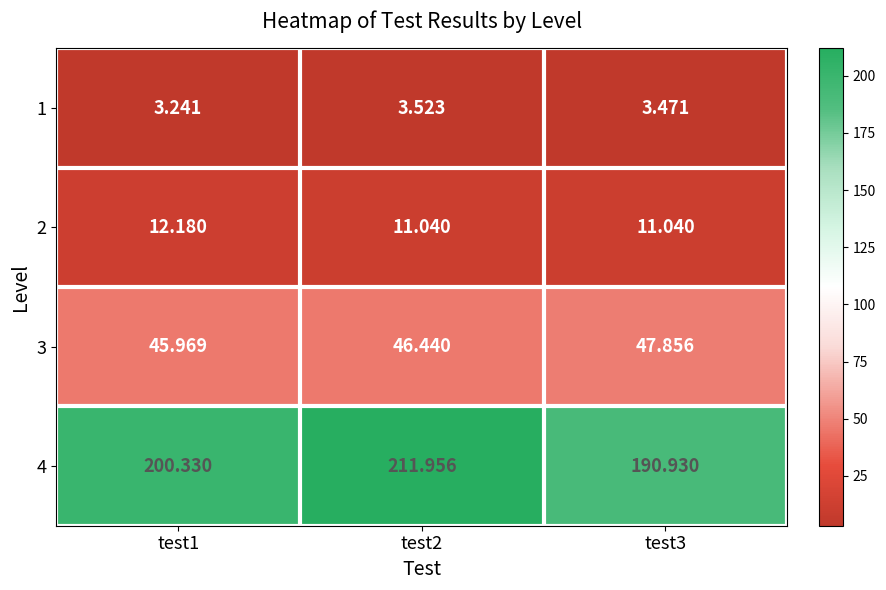

At how many categories does at least one series exceed 79?

3